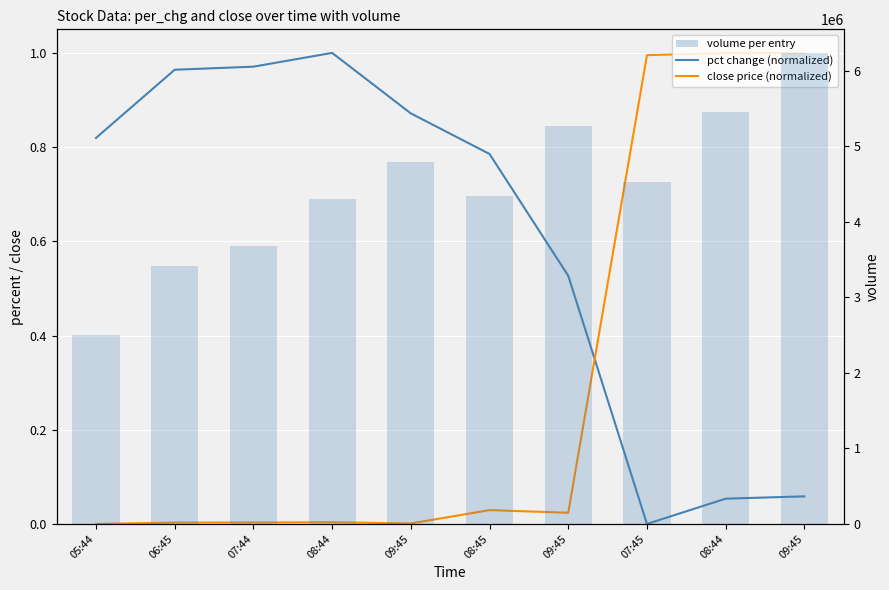

Between 07:45 and 08:44, which series saw the biggest shift?

volume per entry